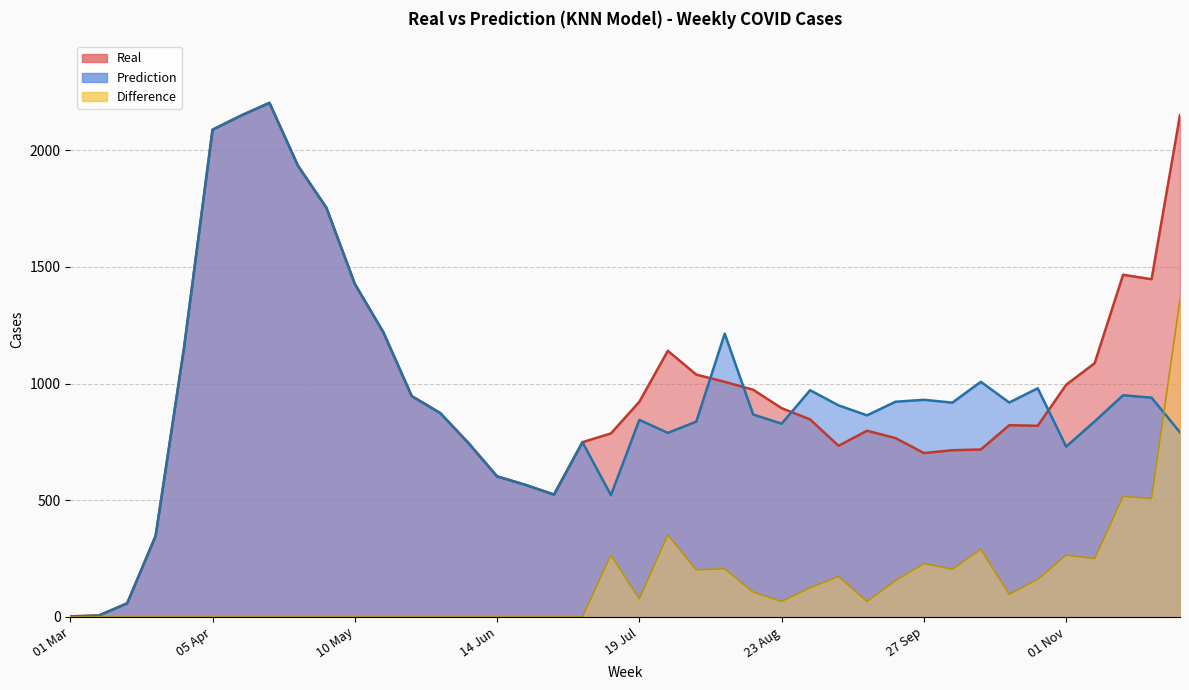

Reading left to right, what are all the values shown in this chart?

Real: 01 Mar=2.3	08 Mar=5.9	15 Mar=58.3	22 Mar=347.4	29 Mar=1154.9	05 Apr=2087.9	12 Apr=2148.4	19 Apr=2202.9	26 Apr=1933.6	03 May=1753.7	10 May=1426.9	17 May=1220.6	24 May=946.1	31 May=873.7	07 Jun=744.3	14 Jun=602.1	21 Jun=565.9	28 Jun=524.1	05 Jul=748.9	12 Jul=786.3	19 Jul=922.0	26 Jul=1140.4	02 Aug=1038.4	09 Aug=1007.4	16 Aug=973.4	23 Aug=894.6	30 Aug=846.4	06 Sep=733.1	13 Sep=797.9	20 Sep=766.4	27 Sep=702.1	04 Oct=714.3	11 Oct=717.4	18 Oct=821.6	25 Oct=819.0	01 Nov=994.9	08 Nov=1087.3	15 Nov=1466.3	22 Nov=1447.1	29 Nov=2150.3
Prediction: 01 Mar=2.3	08 Mar=5.9	15 Mar=58.3	22 Mar=347.4	29 Mar=1154.9	05 Apr=2087.9	12 Apr=2148.4	19 Apr=2202.9	26 Apr=1933.6	03 May=1753.7	10 May=1426.9	17 May=1220.6	24 May=946.1	31 May=873.7	07 Jun=744.3	14 Jun=602.1	21 Jun=565.9	28 Jun=524.1	05 Jul=748.9	12 Jul=521.6	19 Jul=844.4	26 Jul=788.6	02 Aug=836.8	09 Aug=1214.0	16 Aug=867.3	23 Aug=828.0	30 Aug=971.4	06 Sep=906.5	13 Sep=863.8	20 Sep=922.0	27 Sep=930.5	04 Oct=918.3	11 Oct=1007.4	18 Oct=918.7	25 Oct=979.7	01 Nov=729.7	08 Nov=837.8	15 Nov=949.9	22 Nov=939.6	29 Nov=791.0
Difference: 01 Mar=0.0	08 Mar=0.0	15 Mar=0.0	22 Mar=0.0	29 Mar=0.0	05 Apr=0.0	12 Apr=0.0	19 Apr=0.0	26 Apr=0.0	03 May=0.0	10 May=0.0	17 May=0.0	24 May=0.0	31 May=0.0	07 Jun=0.0	14 Jun=0.0	21 Jun=0.0	28 Jun=0.0	05 Jul=0.0	12 Jul=264.6	19 Jul=77.6	26 Jul=351.8	02 Aug=201.6	09 Aug=206.6	16 Aug=106.1	23 Aug=66.6	30 Aug=125.0	06 Sep=173.4	13 Sep=66.0	20 Sep=155.6	27 Sep=228.3	04 Oct=204.1	11 Oct=290.0	18 Oct=97.1	25 Oct=160.7	01 Nov=265.1	08 Nov=249.5	15 Nov=516.4	22 Nov=507.5	29 Nov=1359.3